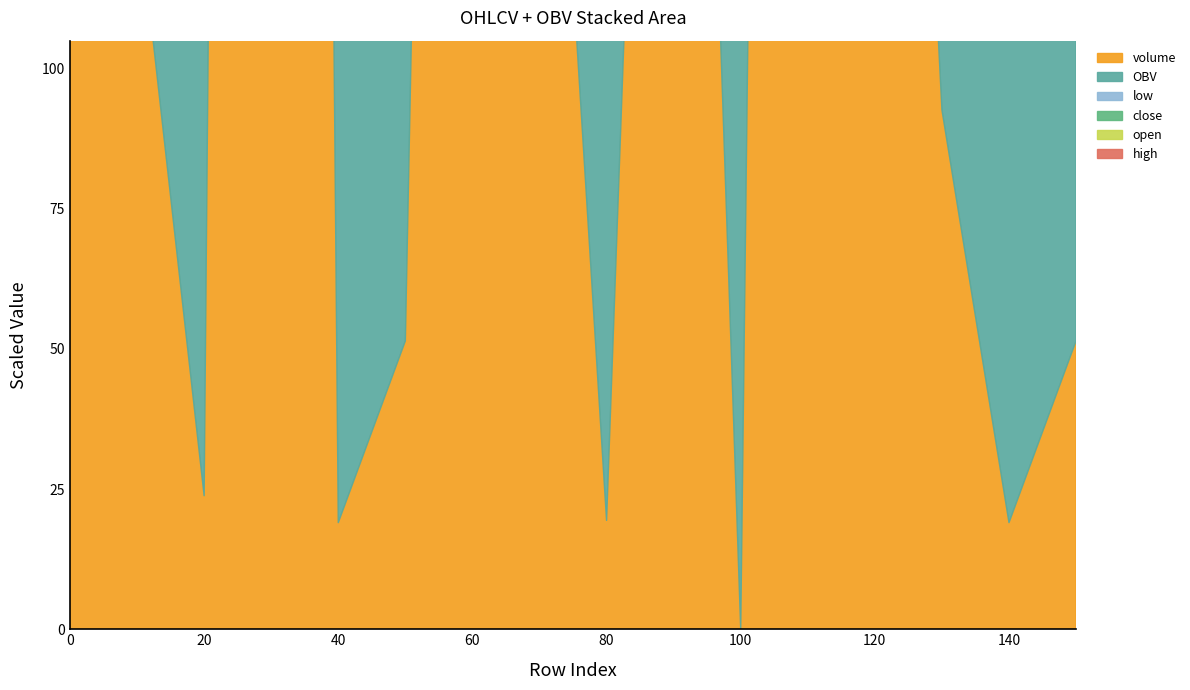

In high, how many points are lower than both neighbors (excluding endpoints)?

1